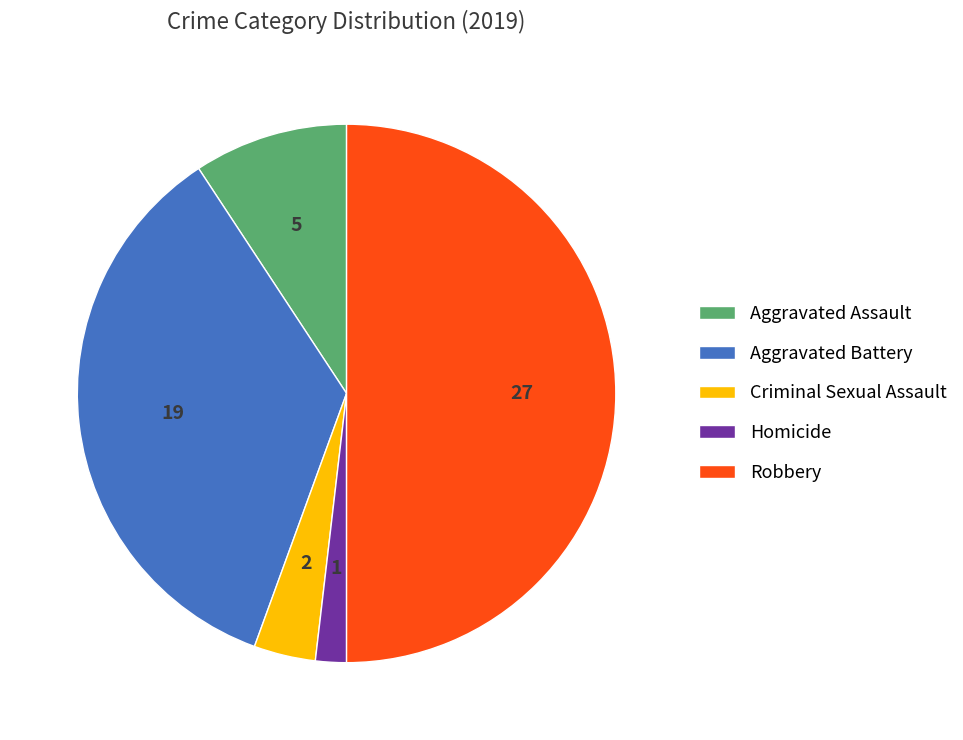

What is the smallest slice in the pie chart?

Homicide